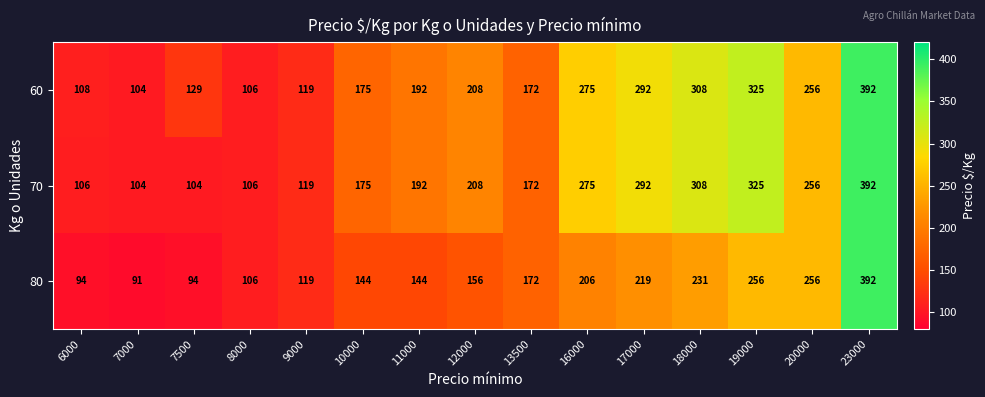

Which series has the largest range (max minus min)?

80